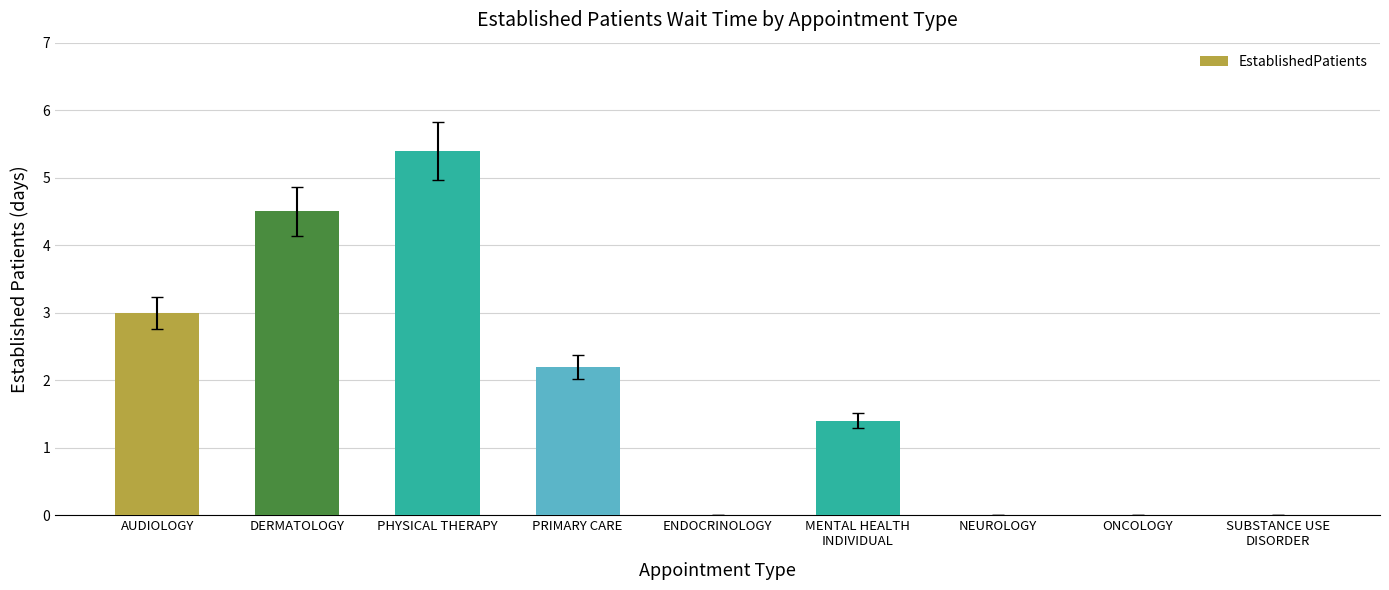

Which category has the highest value across all series?

PHYSICAL THERAPY